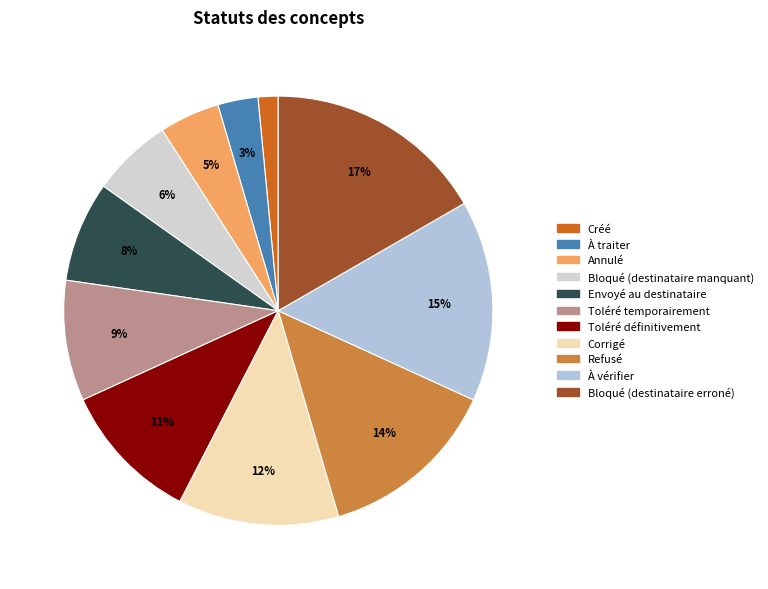

How many segments does this pie chart have?

11